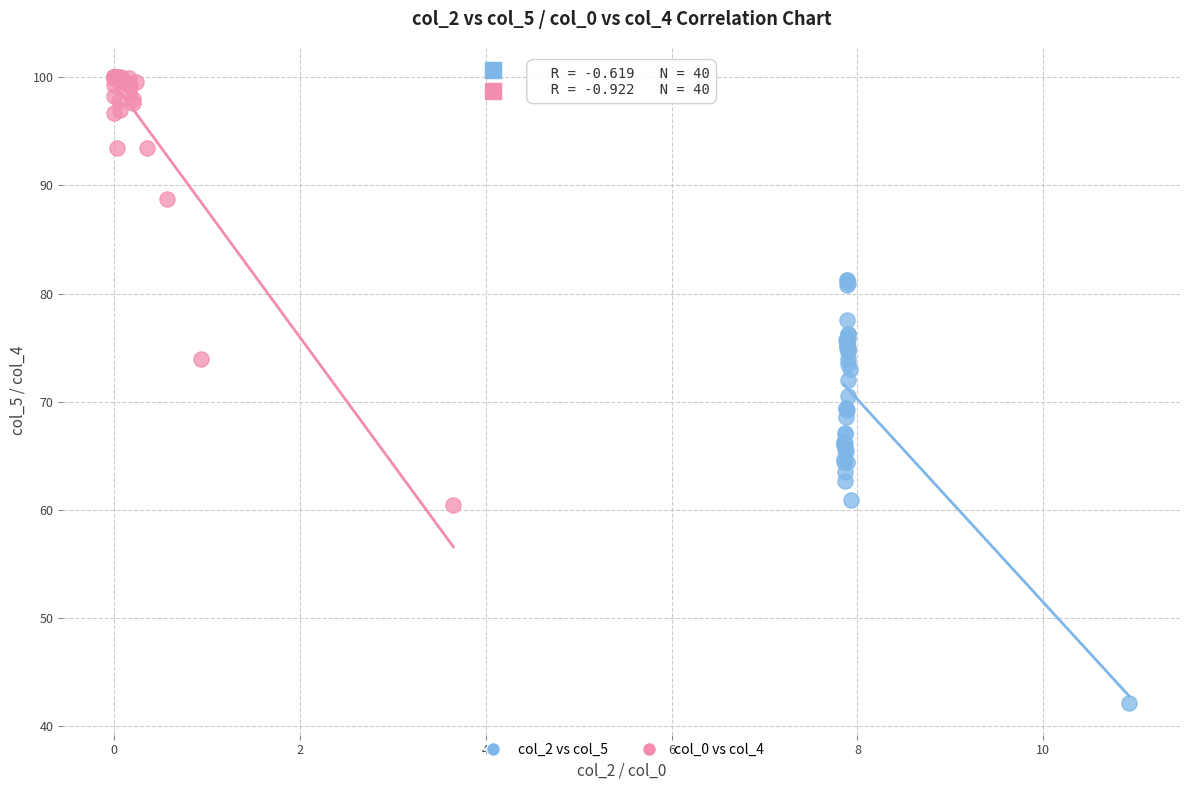

Which series has the largest Y range (max minus min)?

col_0 vs col_4